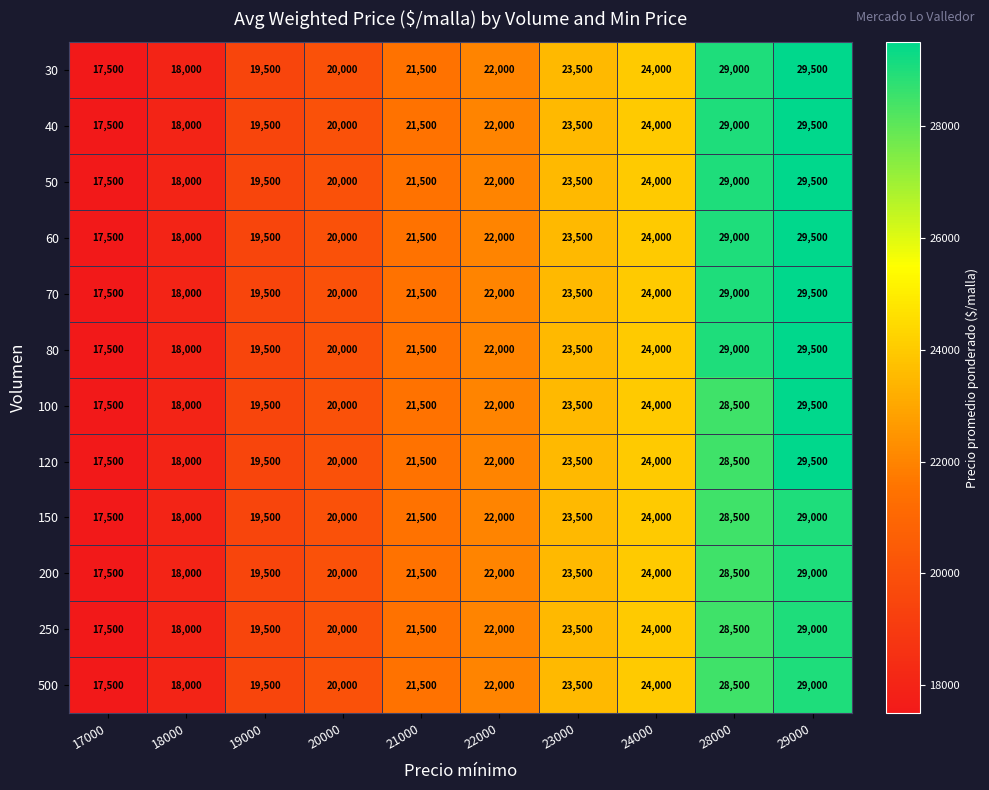

Which category has the highest value across all series?

29000